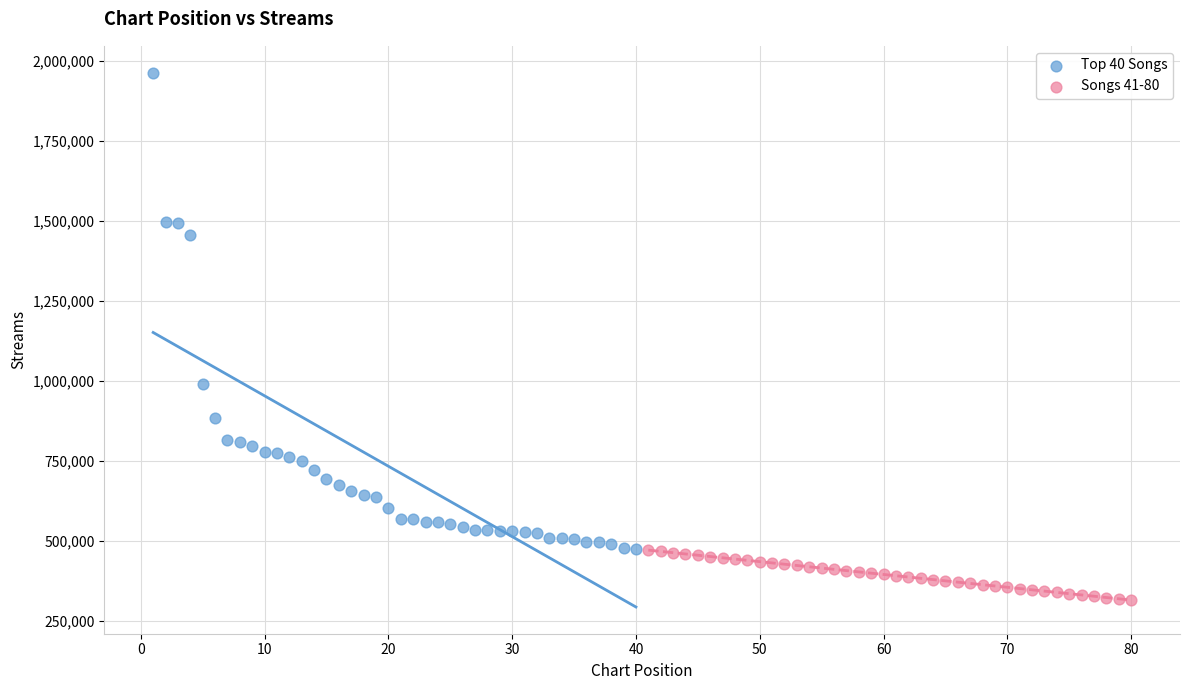

What are all the series names shown in the legend?

Top 40 Songs, Songs 41-80